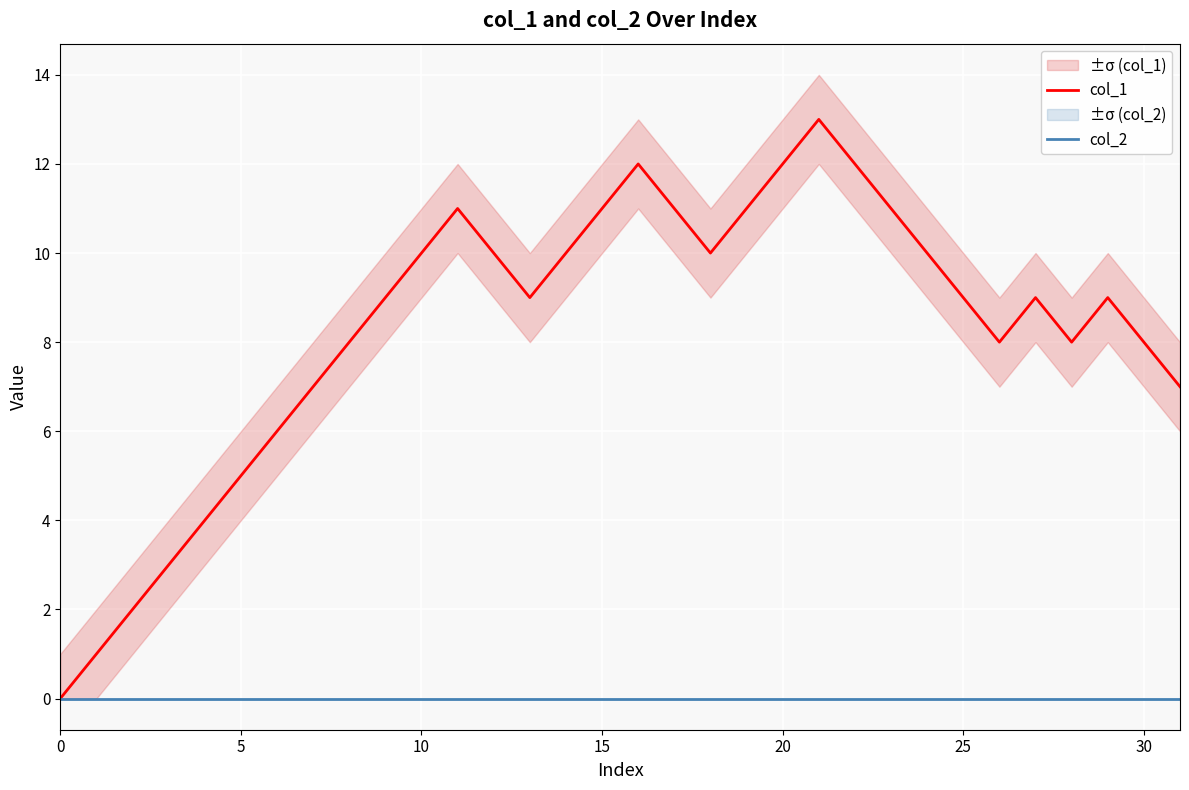

The col_1 series shows 9 at 25. True or false?

True